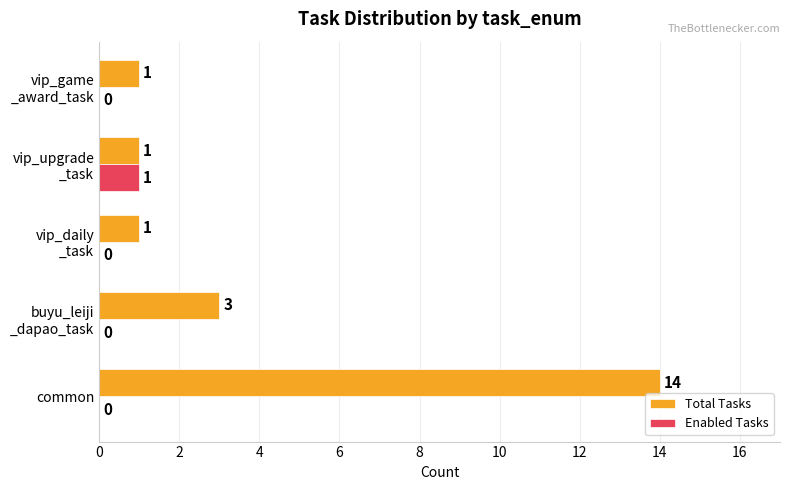

Which category has the highest value across all series?

common